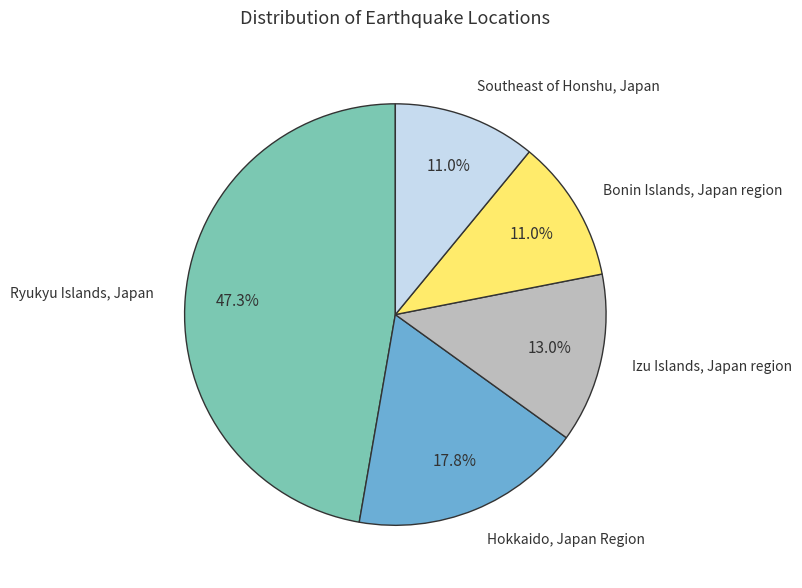

Is there a majority slice in this chart?

No